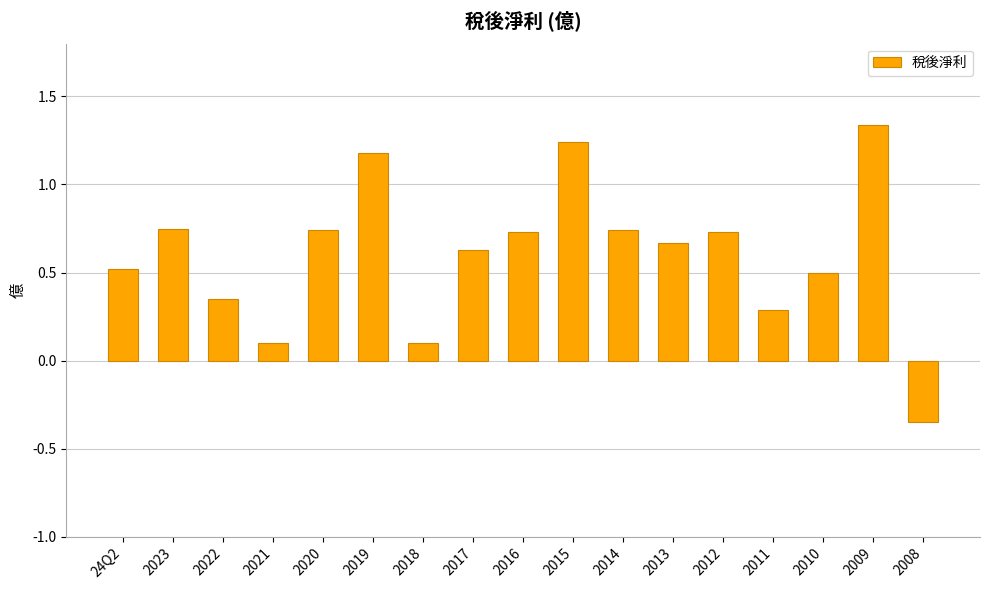

How many bars are there in total?

17